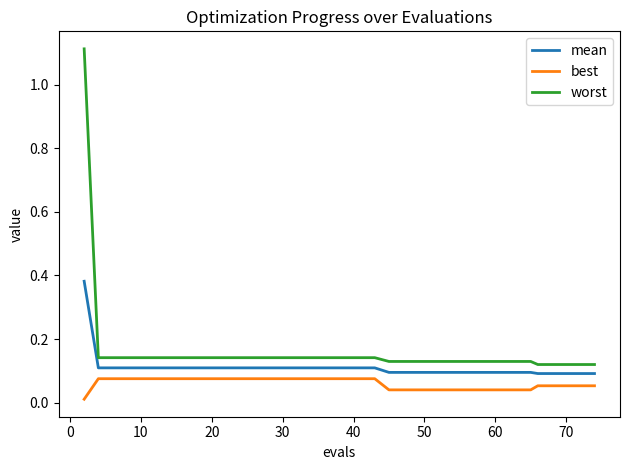

True or false: mean and worst intersect in this chart.

False